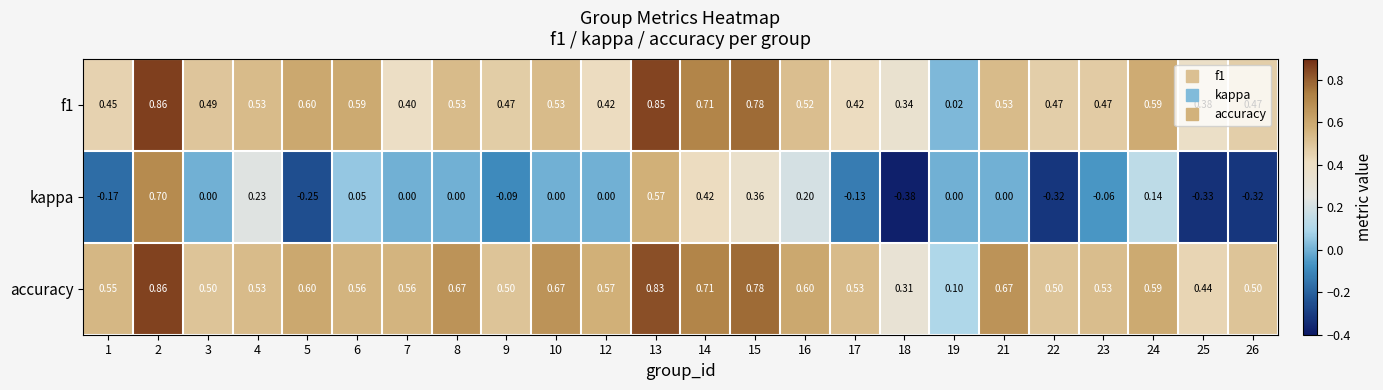

Which series has the widest spread of values?

kappa